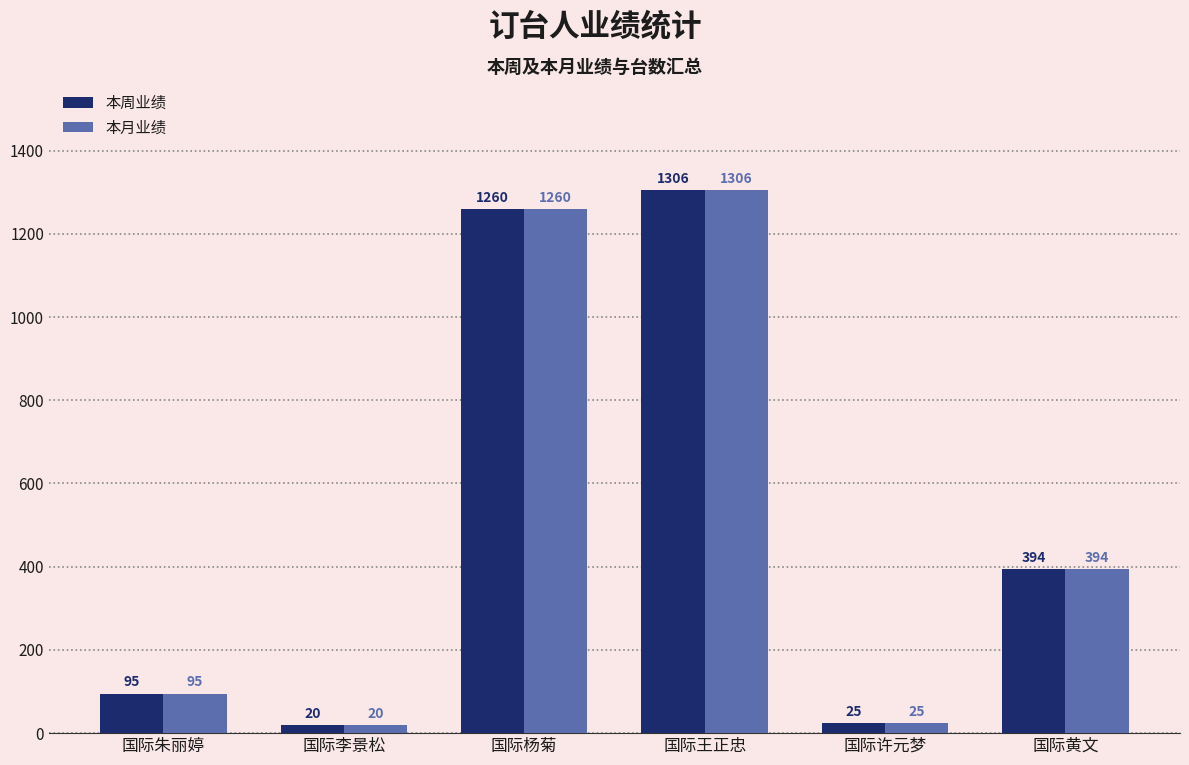

Reading left to right, extract all data points from this chart.

本周业绩: 95	20	1260	1306	25	394
本月业绩: 95	20	1260	1306	25	394